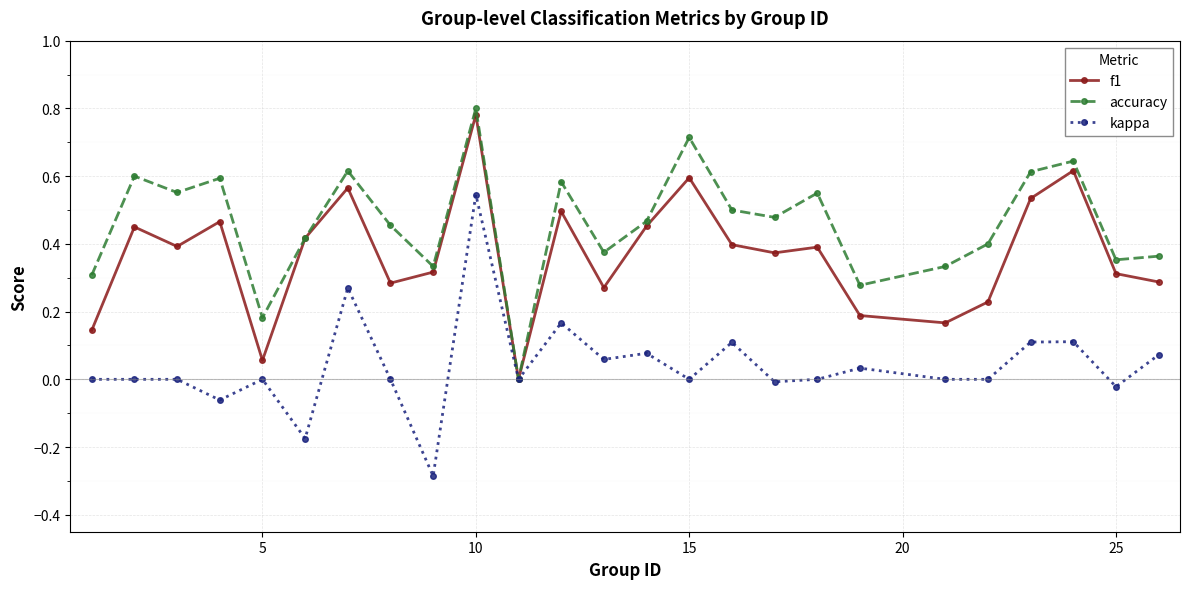

How many interior local peaks does the accuracy series have?

8